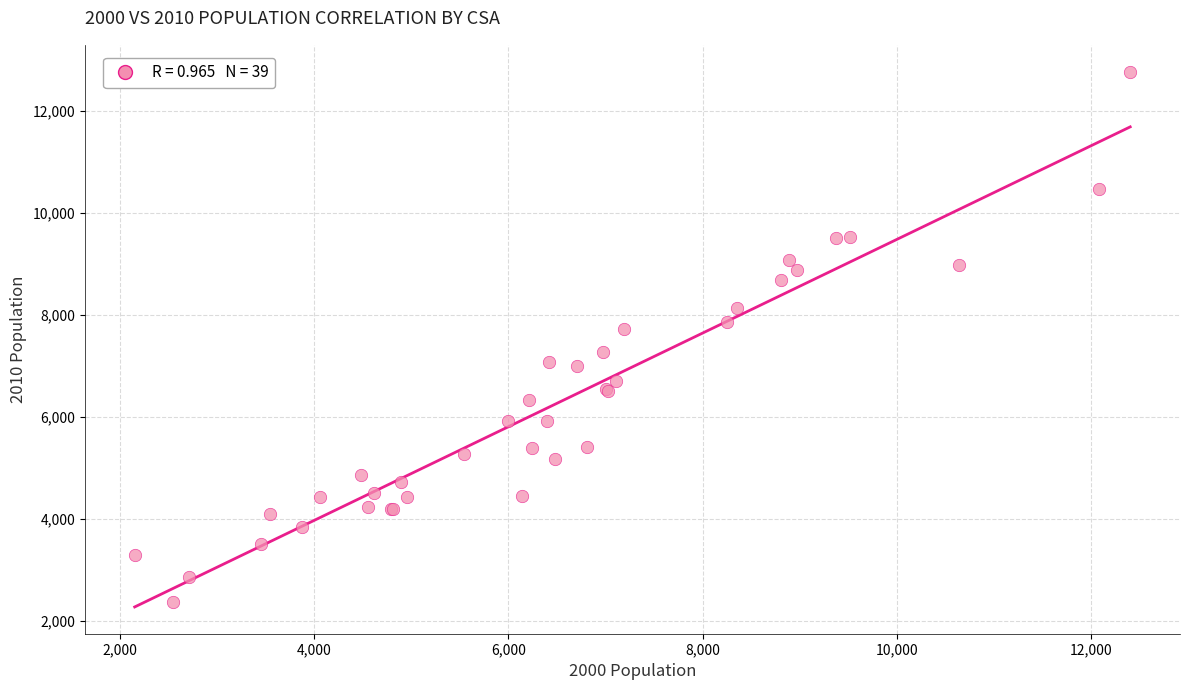

What Y value in the scatter plot is closest to 7568?

7715